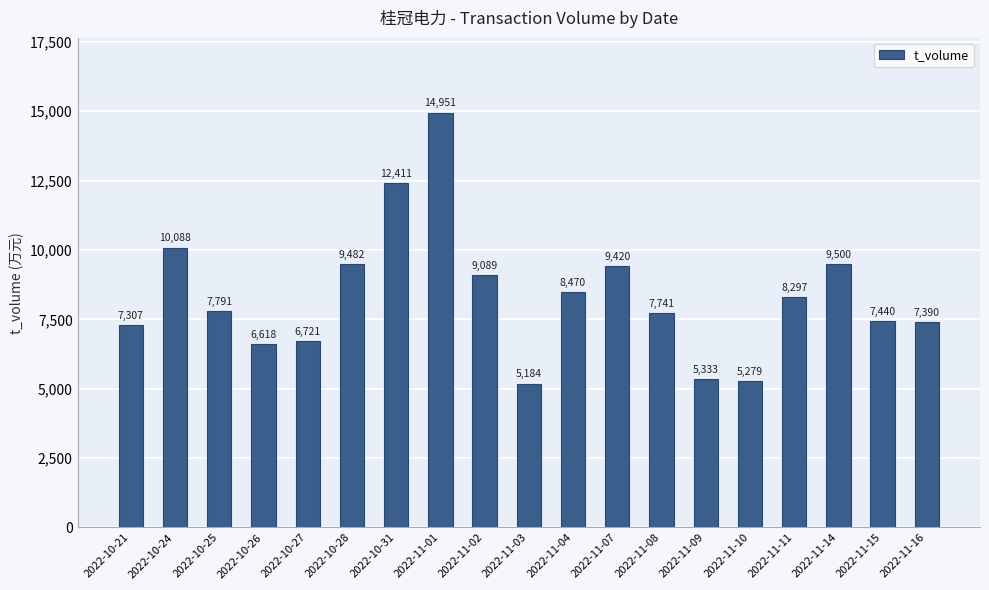

What is the minimum value shown in the chart?

5184